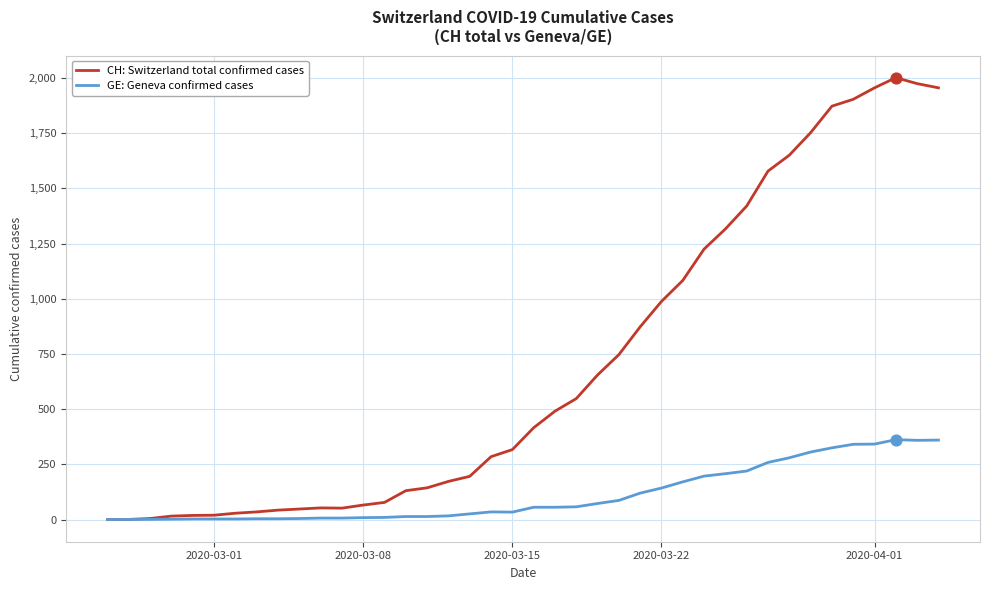

Which series has the largest total across all categories?

CH: Switzerland total confirmed cases